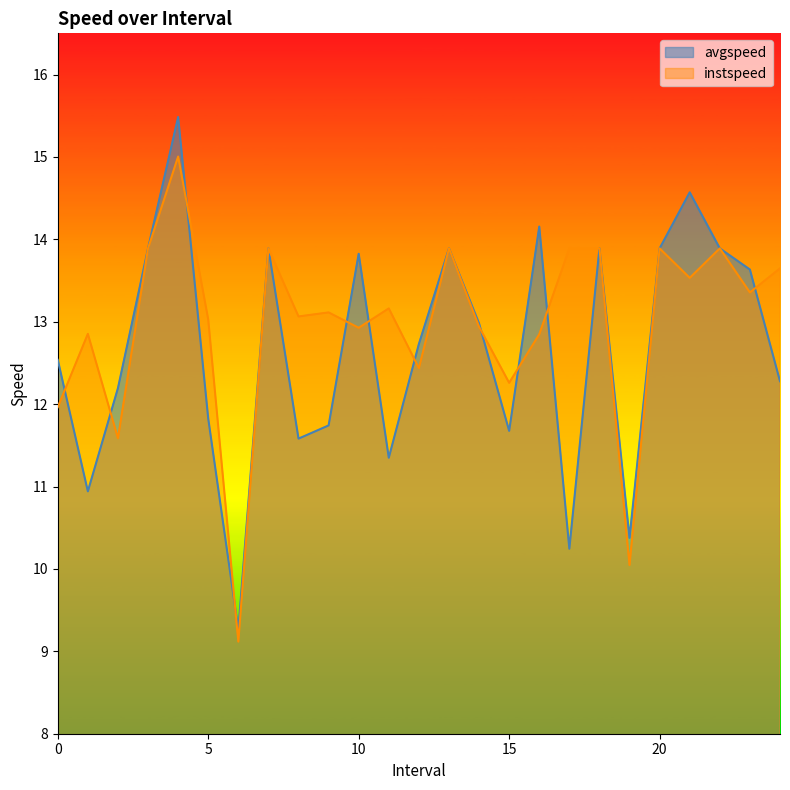

Between 19.0 and 4.0, which is larger?

4.0